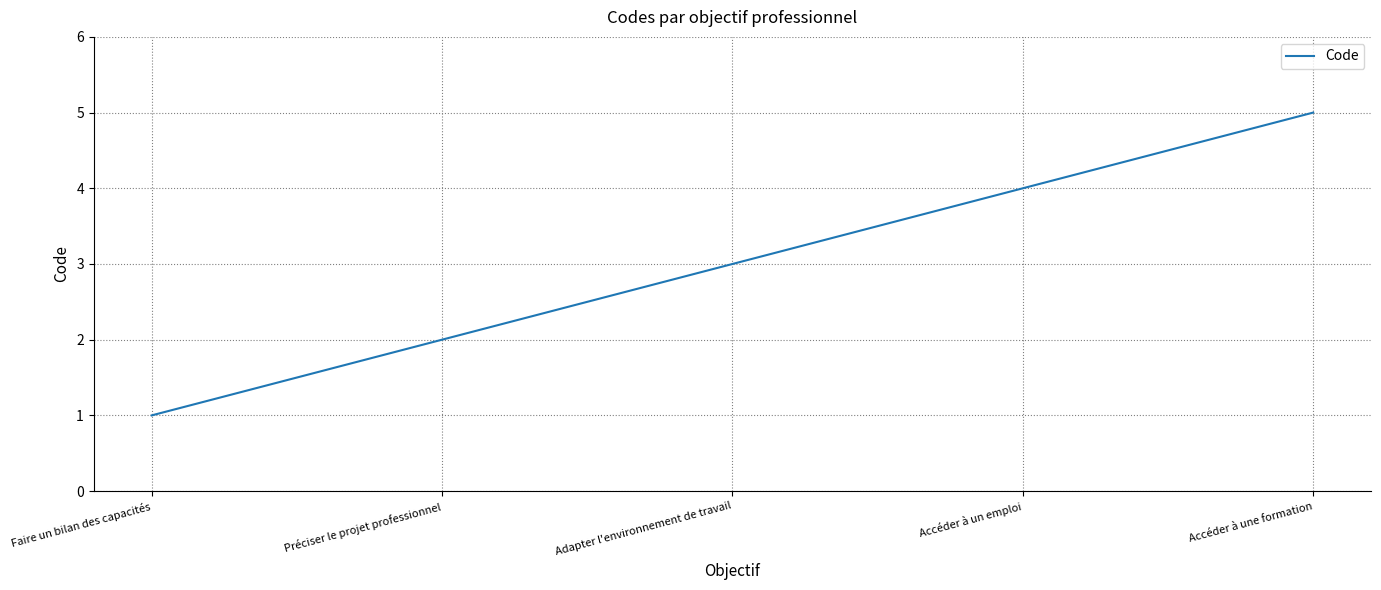

What is the change in value from Faire un bilan des capacités to Accéder à un emploi?

+3